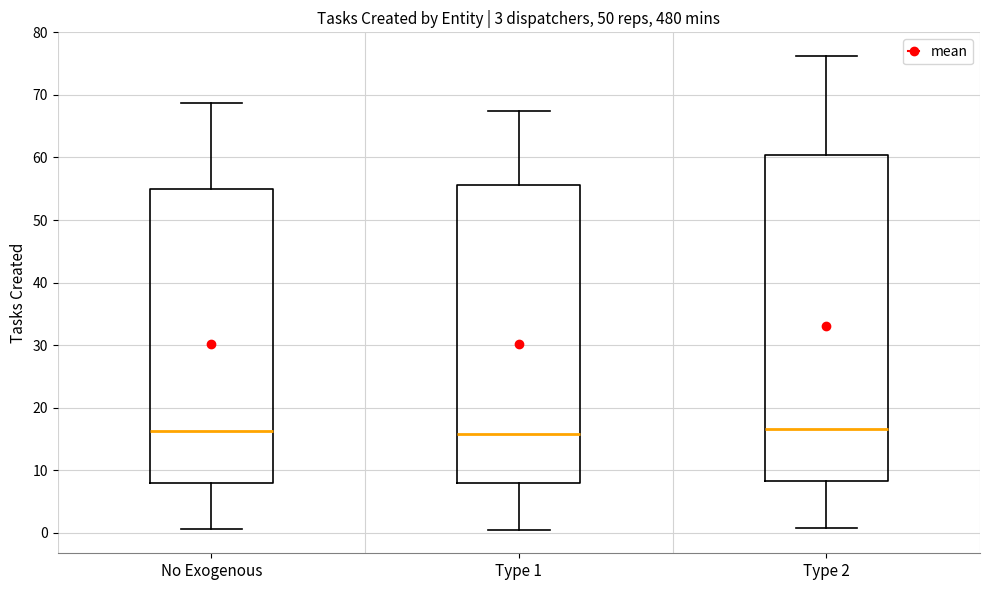

Reading left to right, read every box against the y-axis: the position of its median line, the range the box covers, and the ends of its whiskers. The values are not printed on the chart, so give them approximately, as read against the axis.

No Exogenous: median 16, box 8 to 55, whiskers 1 to 69
Type 1: median 16, box 8 to 56, whiskers 1 to 67
Type 2: median 17, box 8 to 60, whiskers 1 to 76